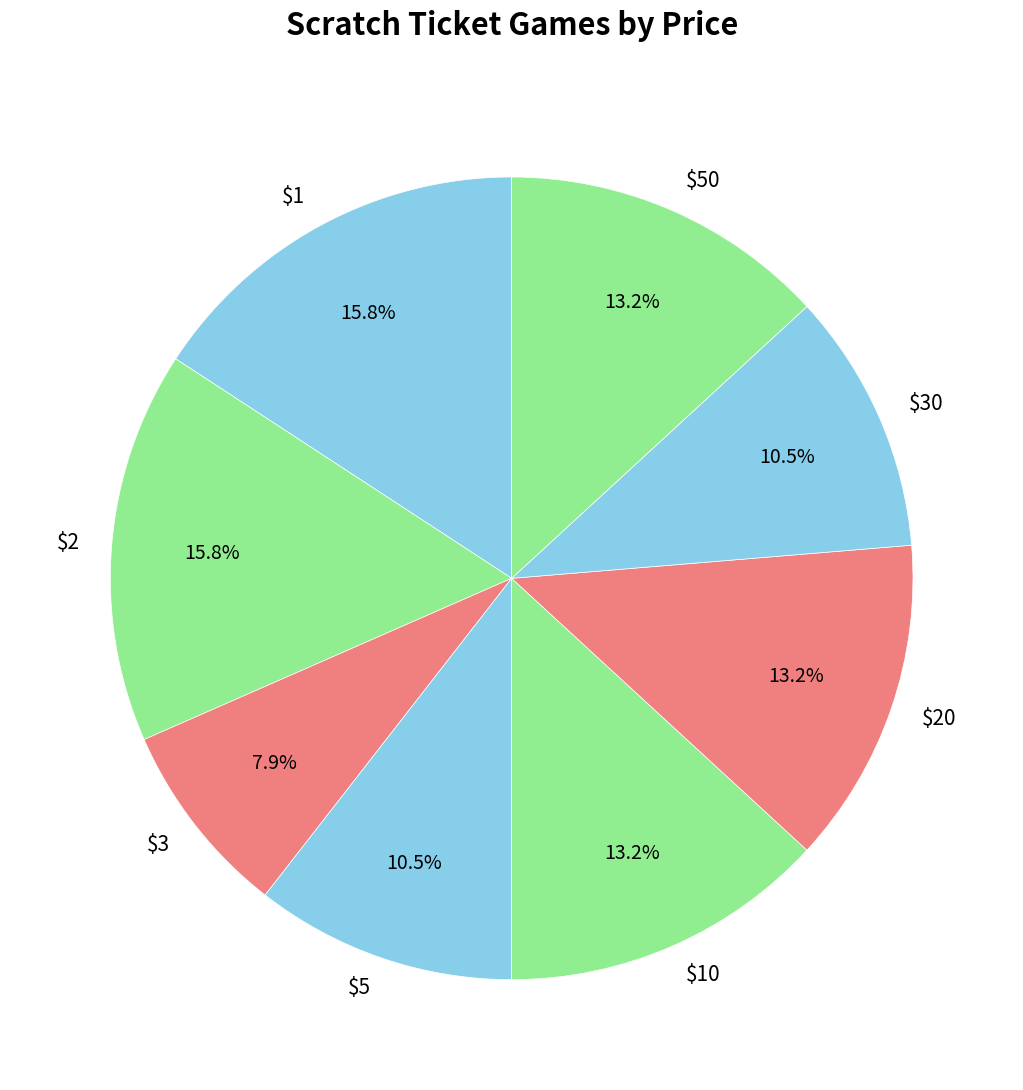

Does $10 represent more than half of the total?

No